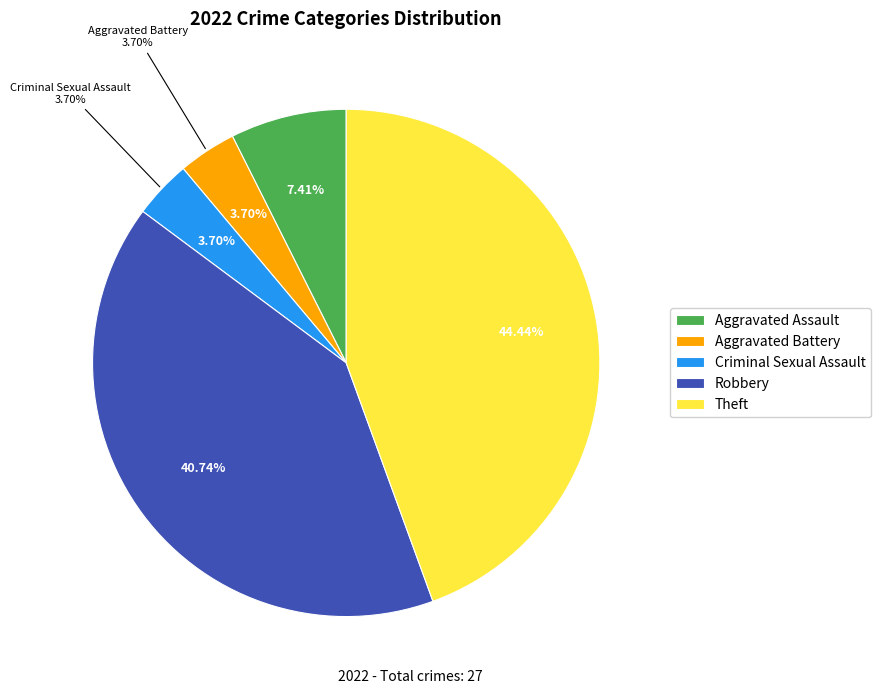

Is Criminal Sexual Assault the majority of the pie?

No